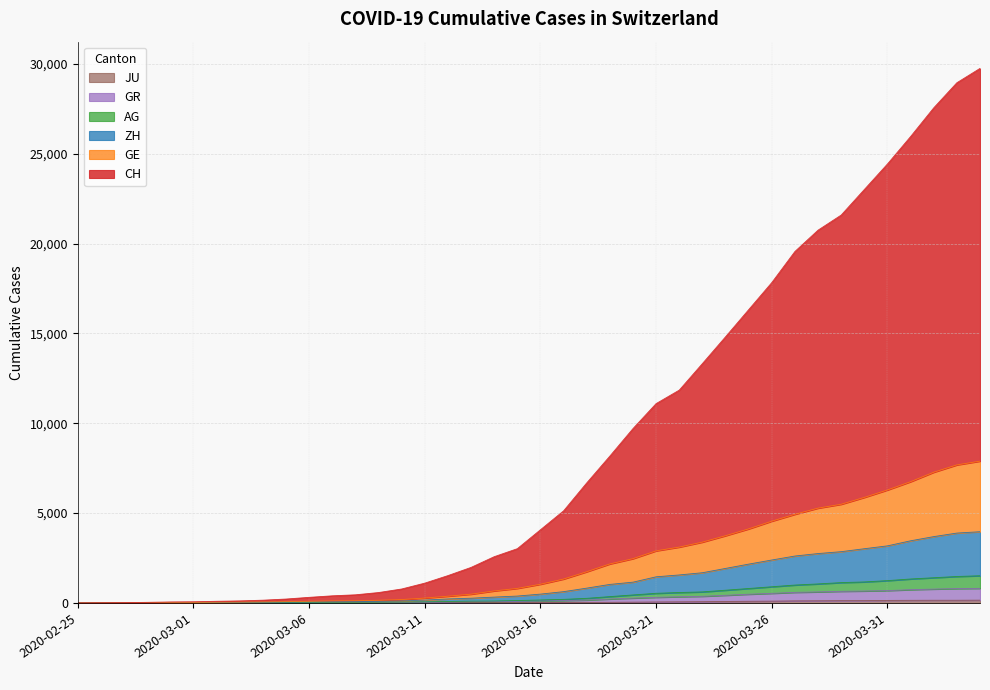

What is the label of the 15th point from the left?

2020-03-10